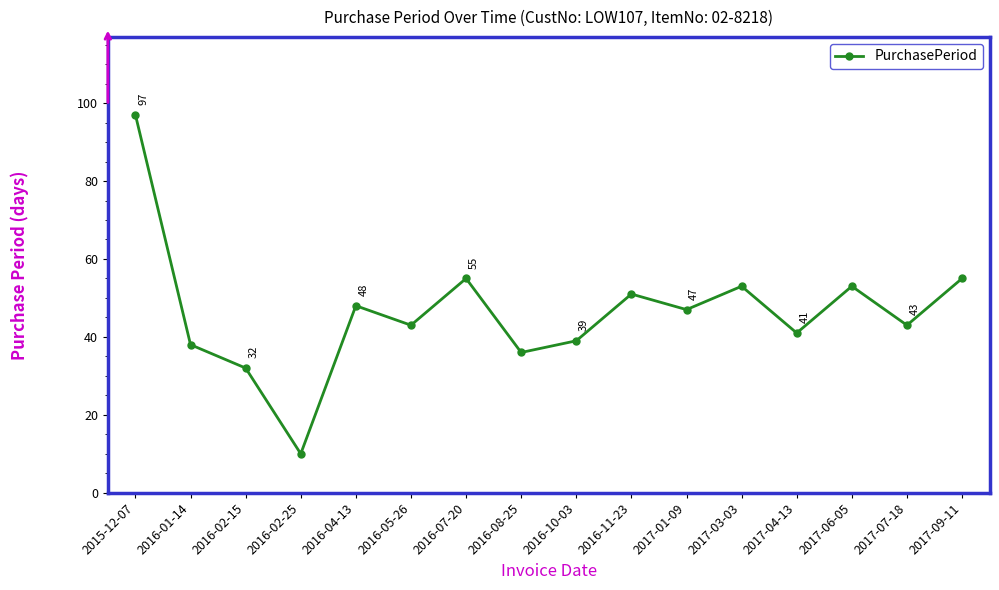

The value at 2016-01-14 is 65. True or false?

False